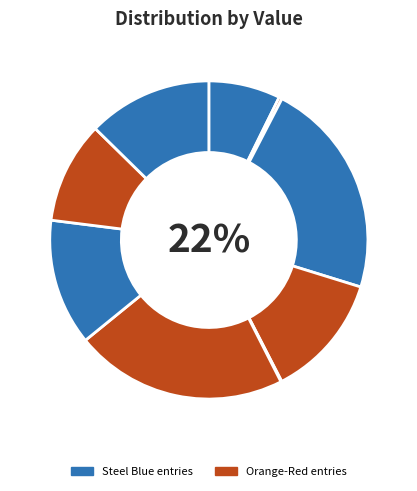

To the nearest percent, what is the average slice percentage?

11%